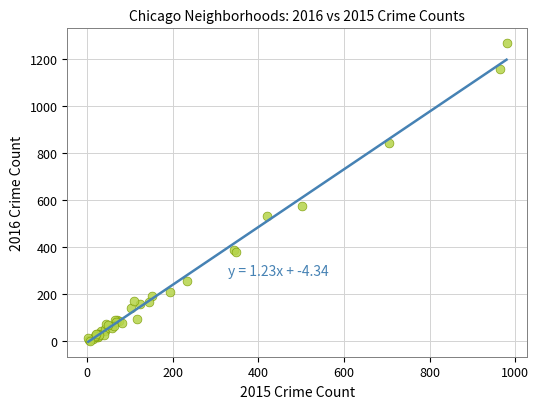

What Y value in the scatter plot is closest to 635?

577